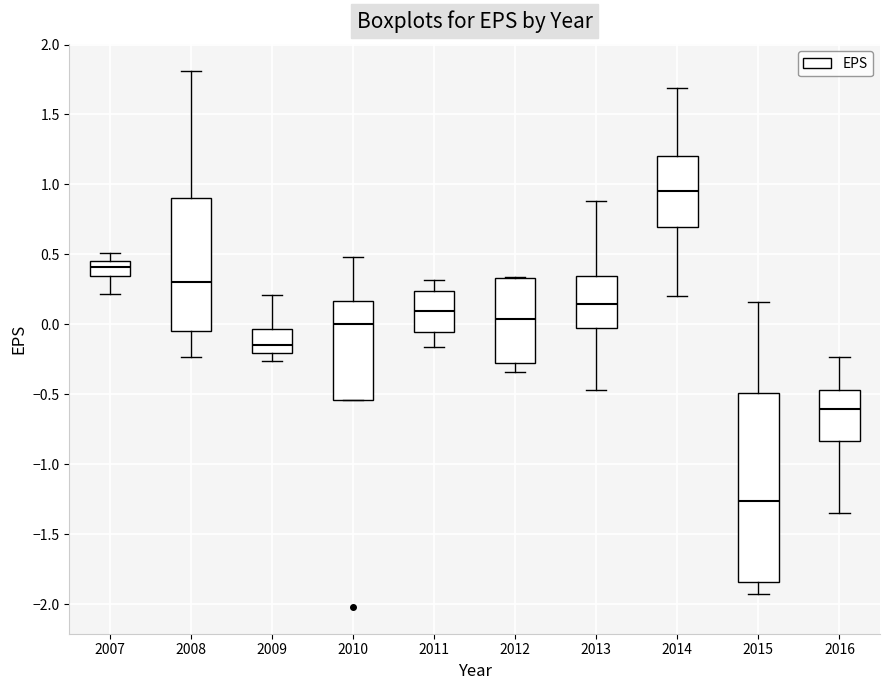

Which box is the tallest, from its lower edge to its upper edge?

2015